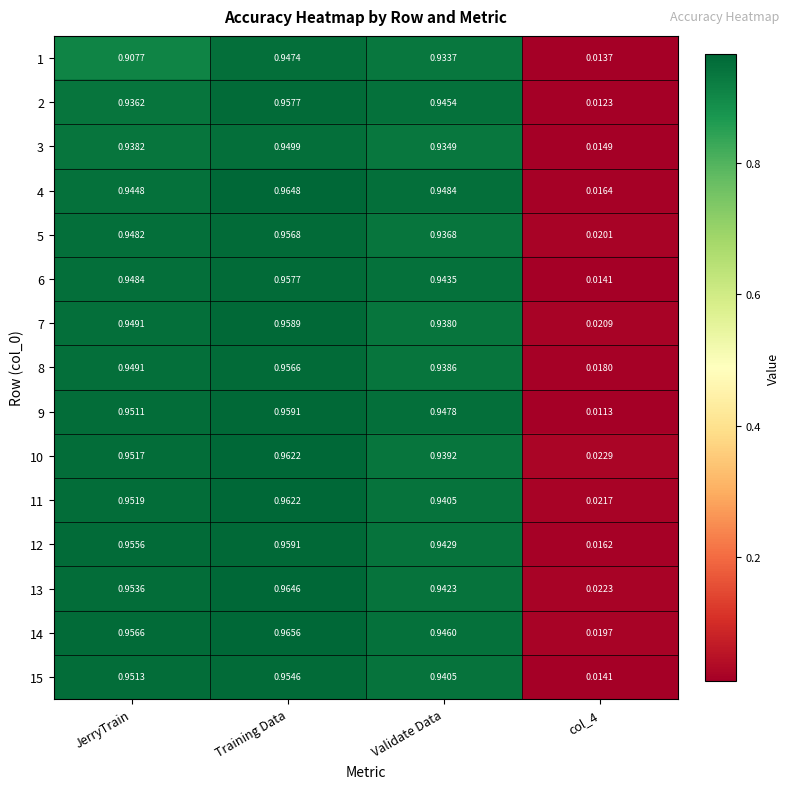

Is the value of 8 at JerryTrain greater than the value of 7 at col_4?

Yes